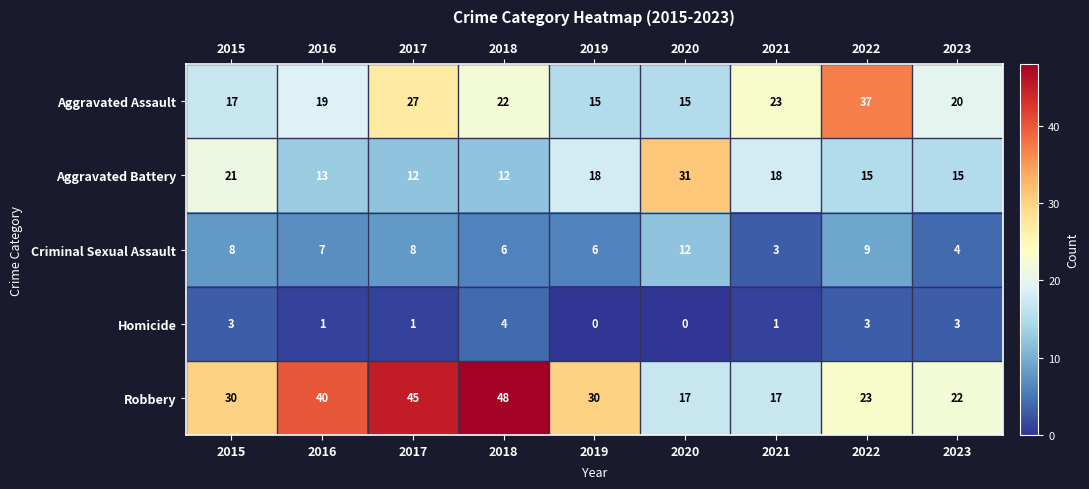

What is the difference between the maximum and minimum values in the Robbery series?

31